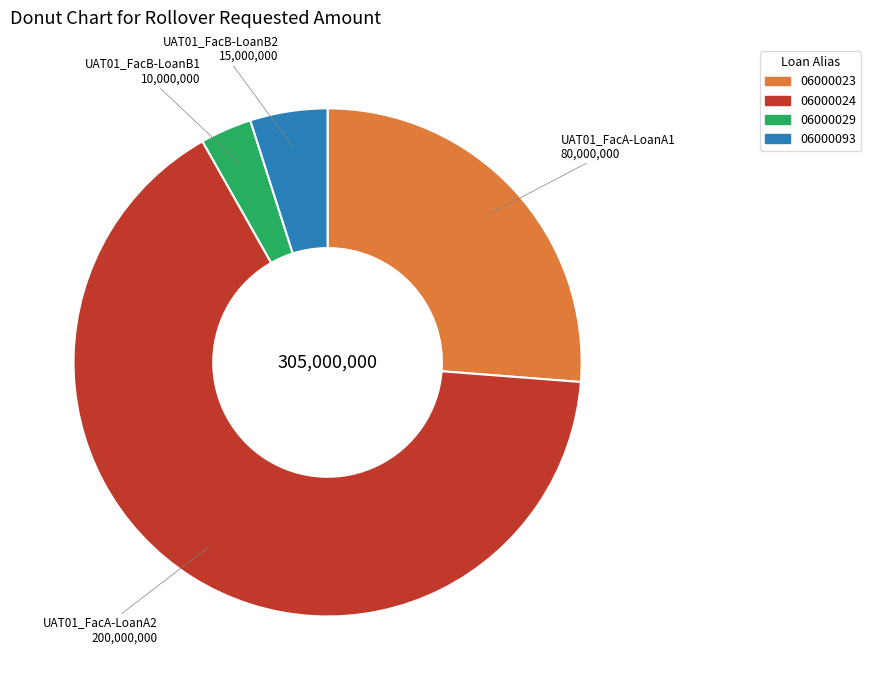

Is there any slice that represents more than half of the pie?

Yes